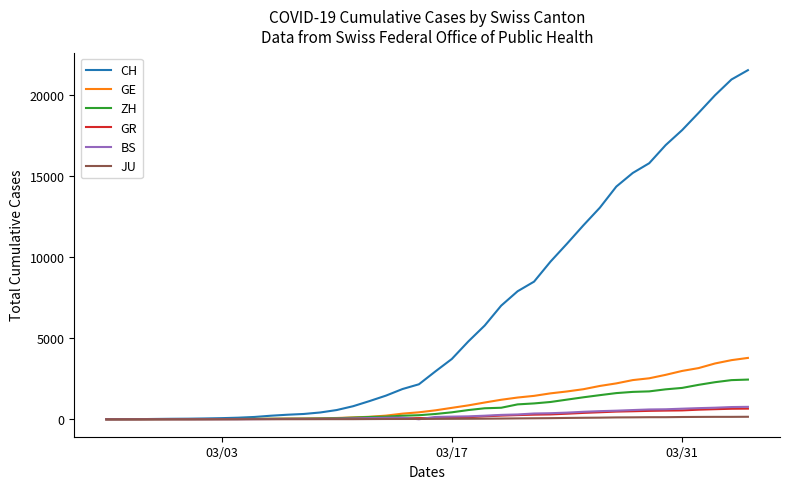

Which series has the widest spread of values?

CH